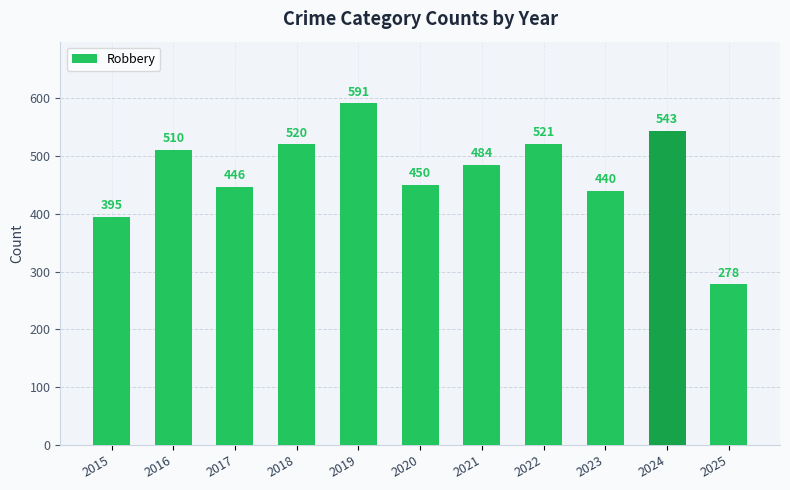

What is the change in value from 2021 to 2022?

+37